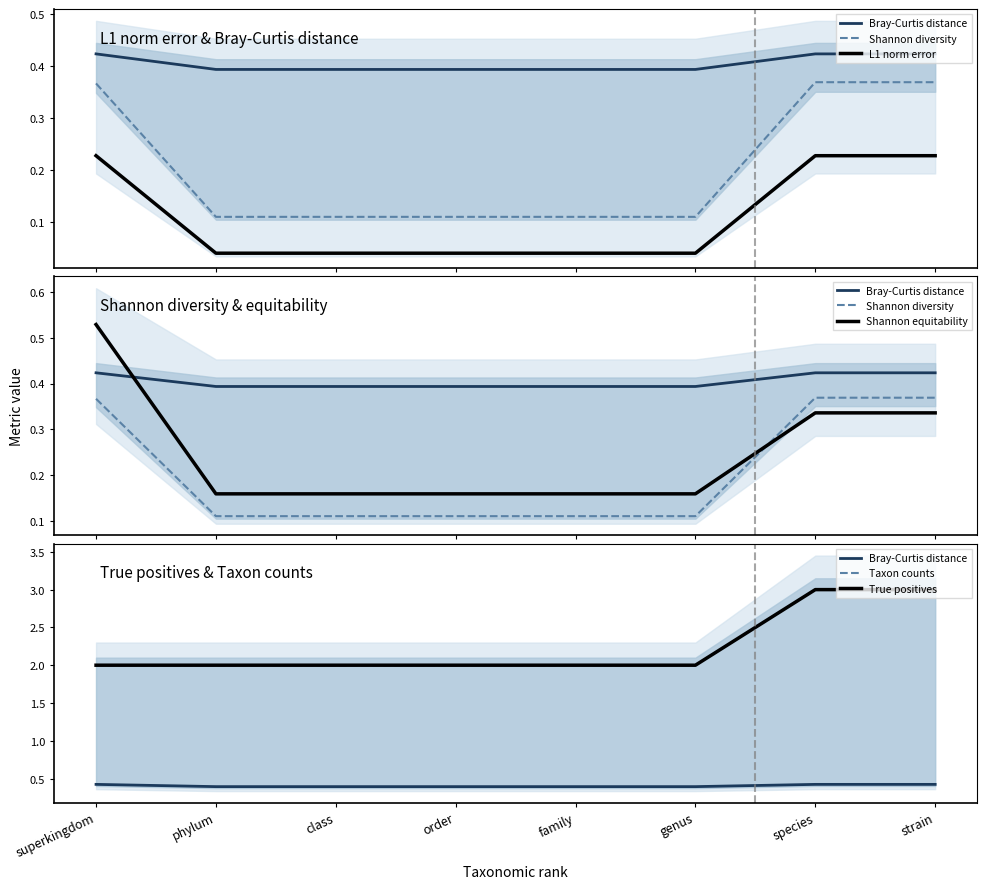

Rank the series at superkingdom from highest to lowest value.

Taxon counts, True positives, Shannon equitability, Bray-Curtis distance, Shannon diversity, L1 norm error